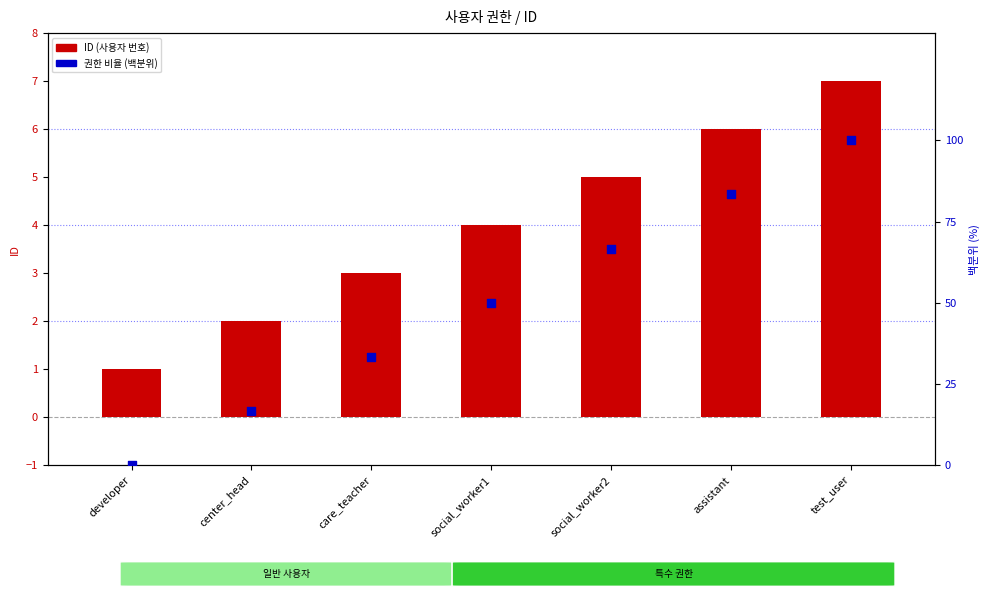

Is the value of ID (사용자 번호) at assistant greater than the value of 권한 비율 (백분위) at center_head?

No